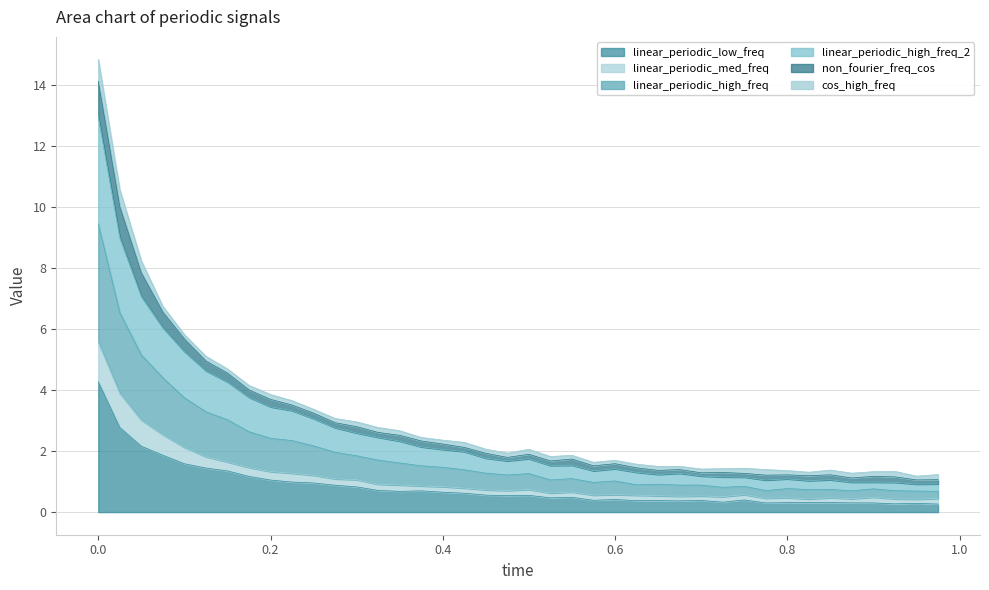

Which series changed the most between 0.025 and 0.75?

linear_periodic_high_freq_2